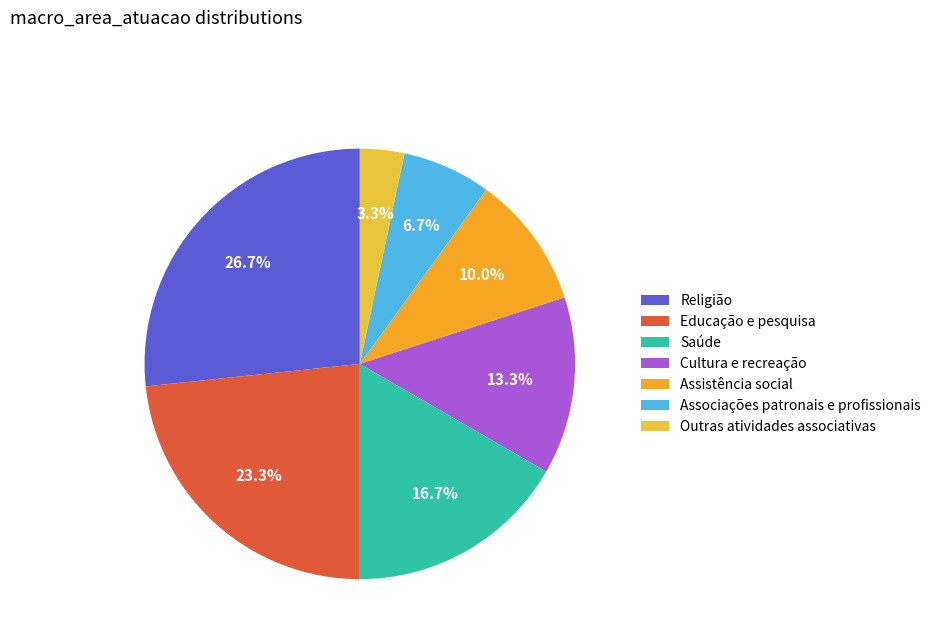

Which slice is the largest?

Religião